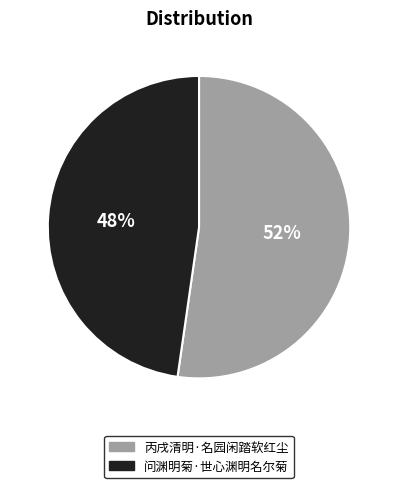

What is the ratio of the value at 丙戌清明·名园闲踏软红尘 to the value at 问渊明菊·世心渊明名尔菊?

1.1